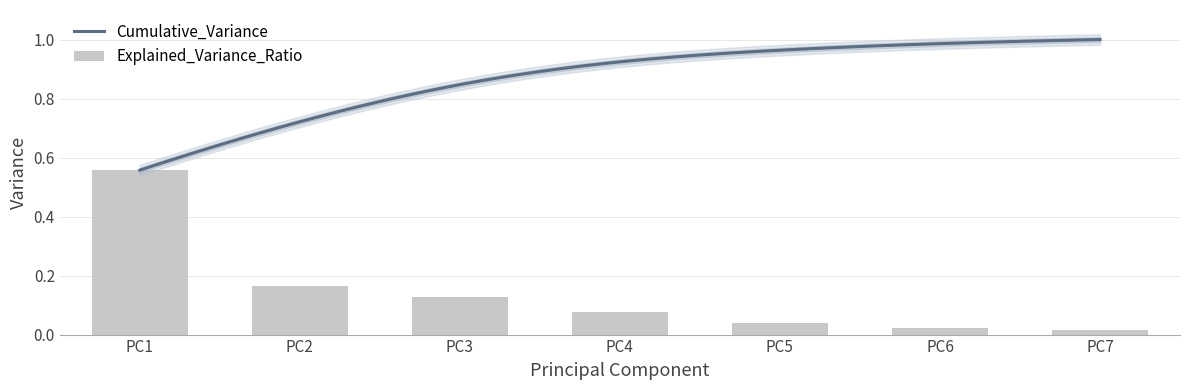

What is the difference between the maximum and minimum values?

0.5